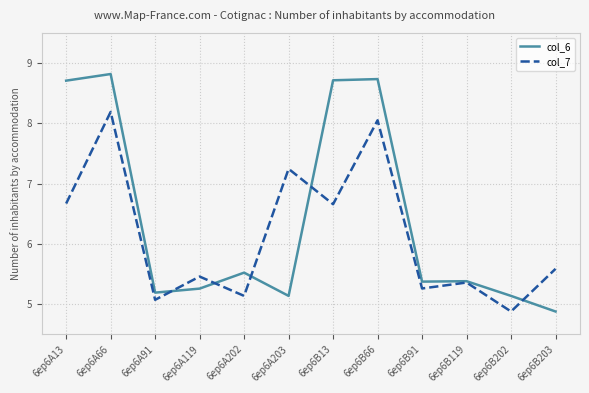

At which category is the sum across all series the highest?

6ep6A66